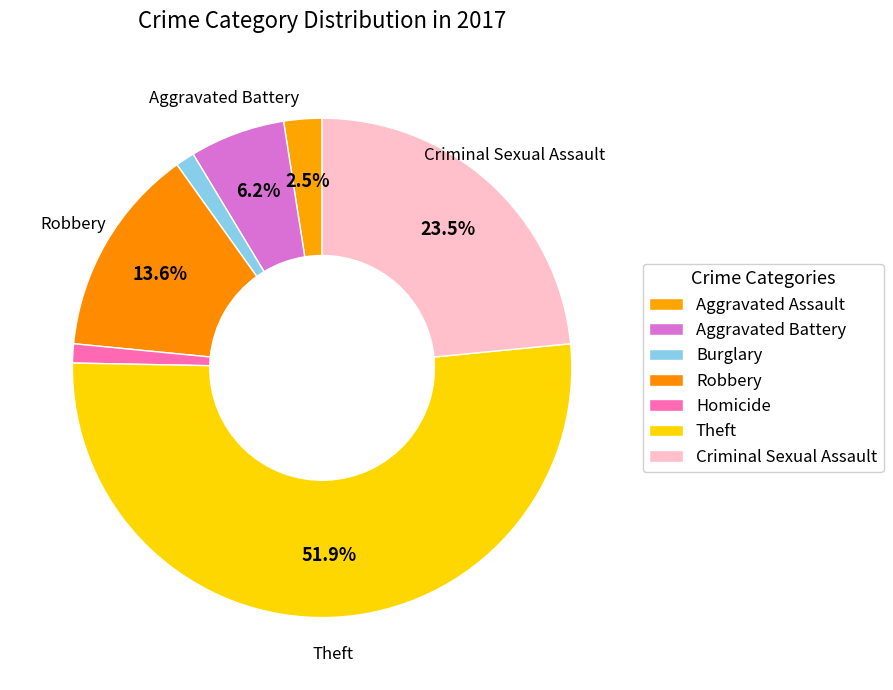

What is the change in value from Homicide to Theft?

+41